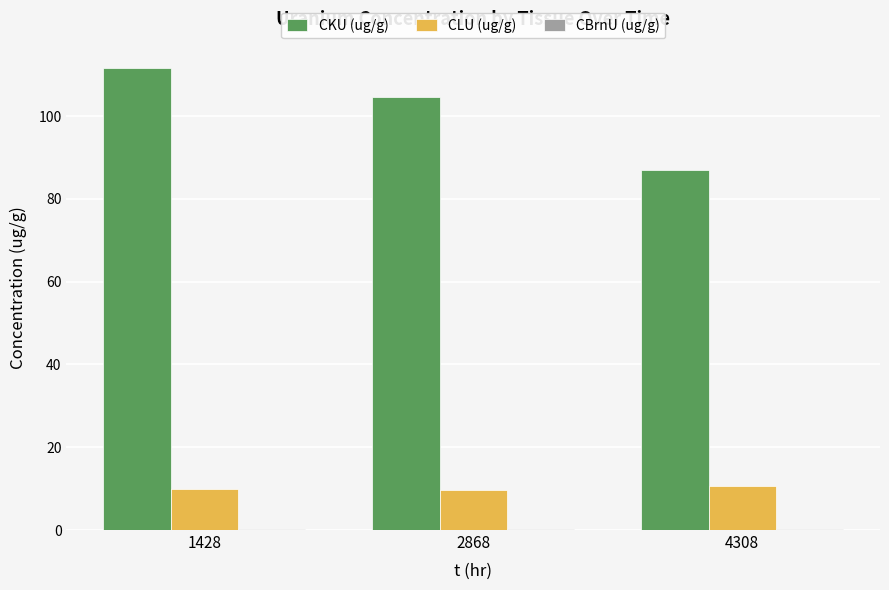

The CLU (ug/g) series shows 13.4 at 1428. True or false?

False